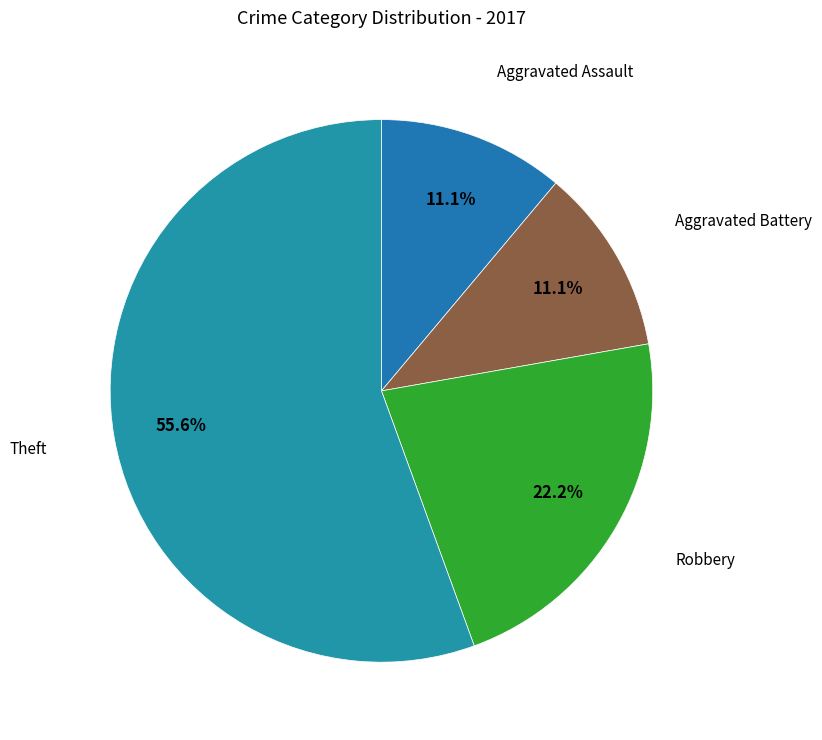

Is there a majority slice in this chart?

Yes